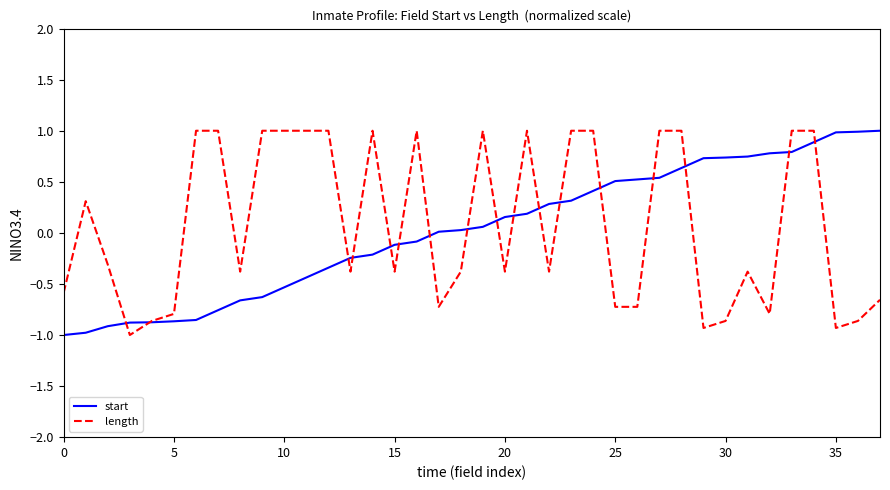

How many times do length and start cross each other?

17